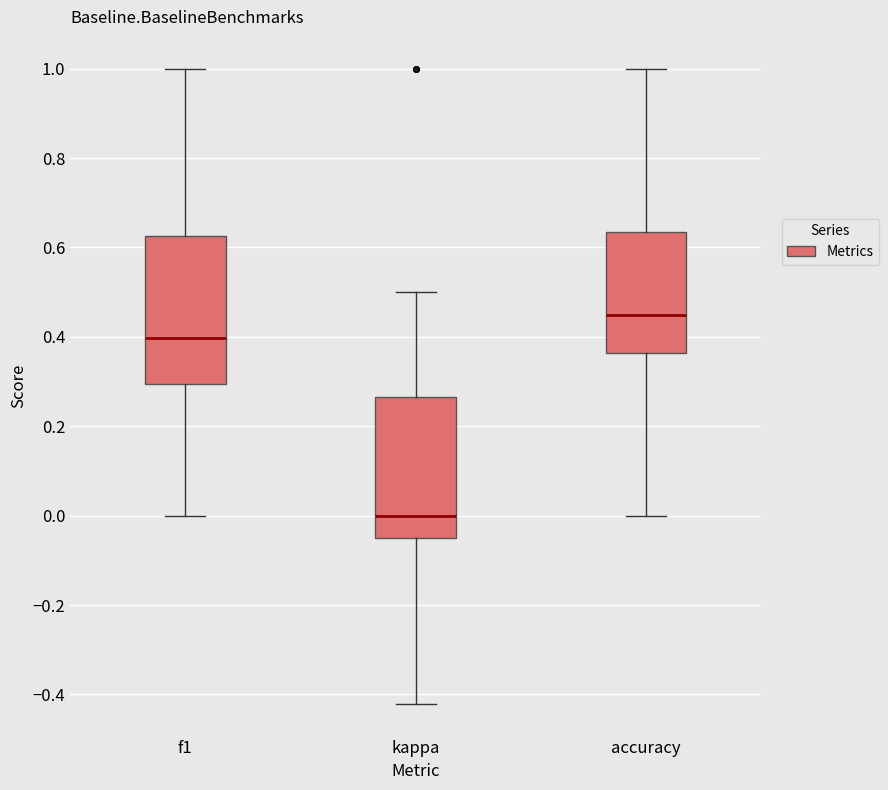

Which box has the lowest median line?

kappa